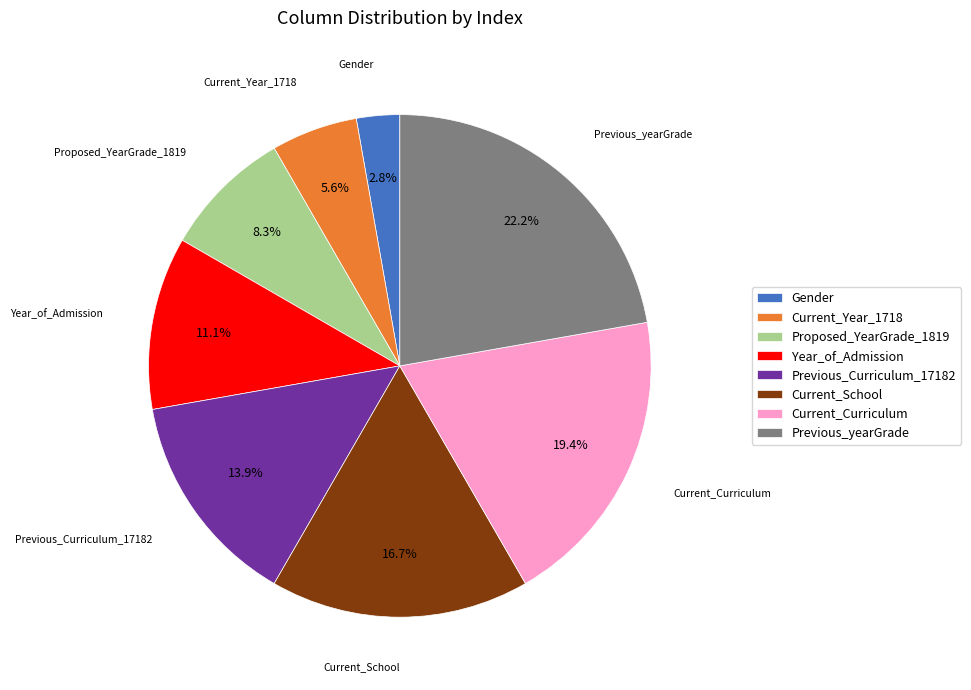

Combined, what portion of the pie is Previous_yearGrade and Current_School?

38.9%